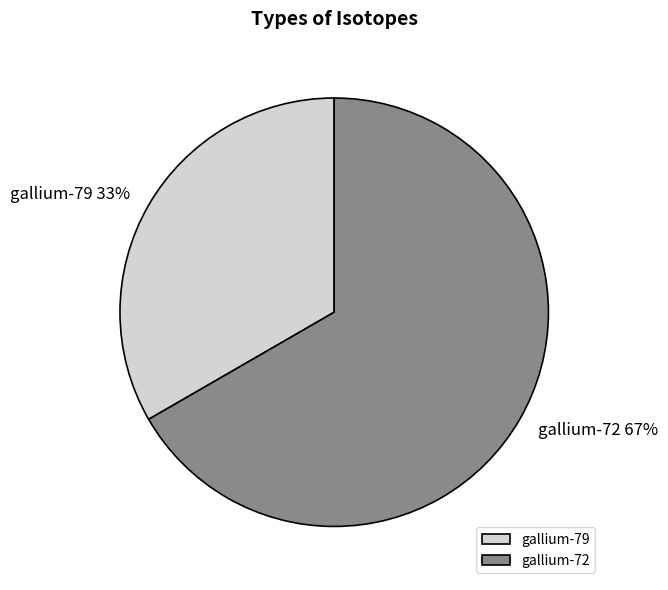

Combined, do gallium-72 and gallium-79 account for over 50%?

Yes